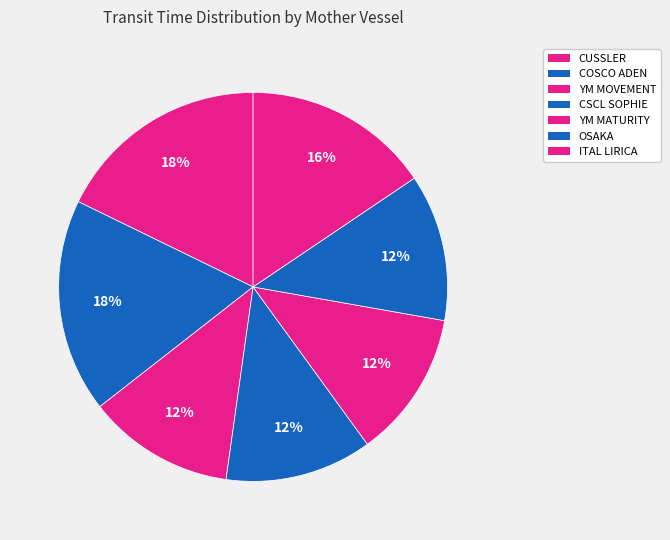

How many segments does this pie chart have?

7